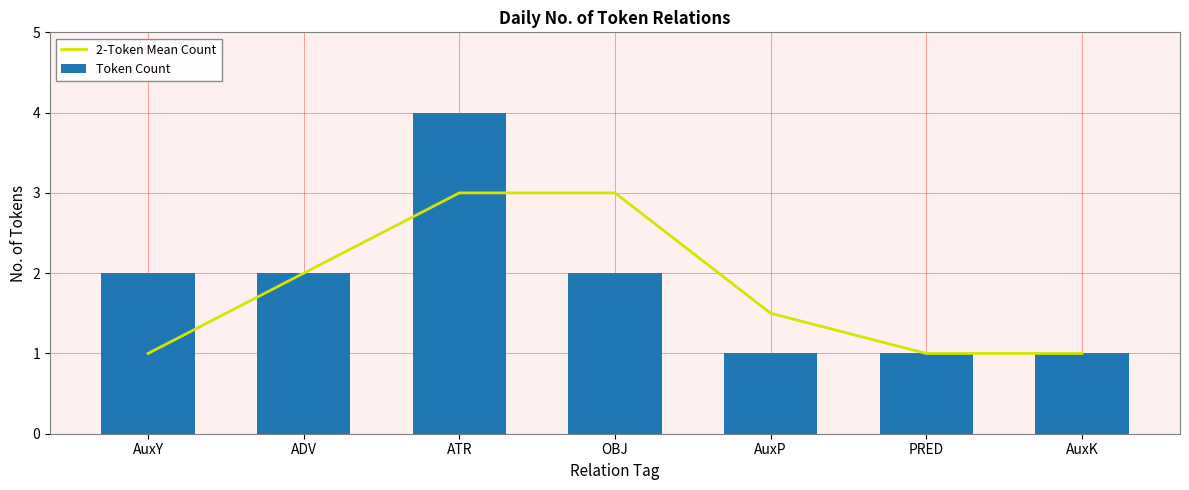

Read the Token Count value at AuxY.

2